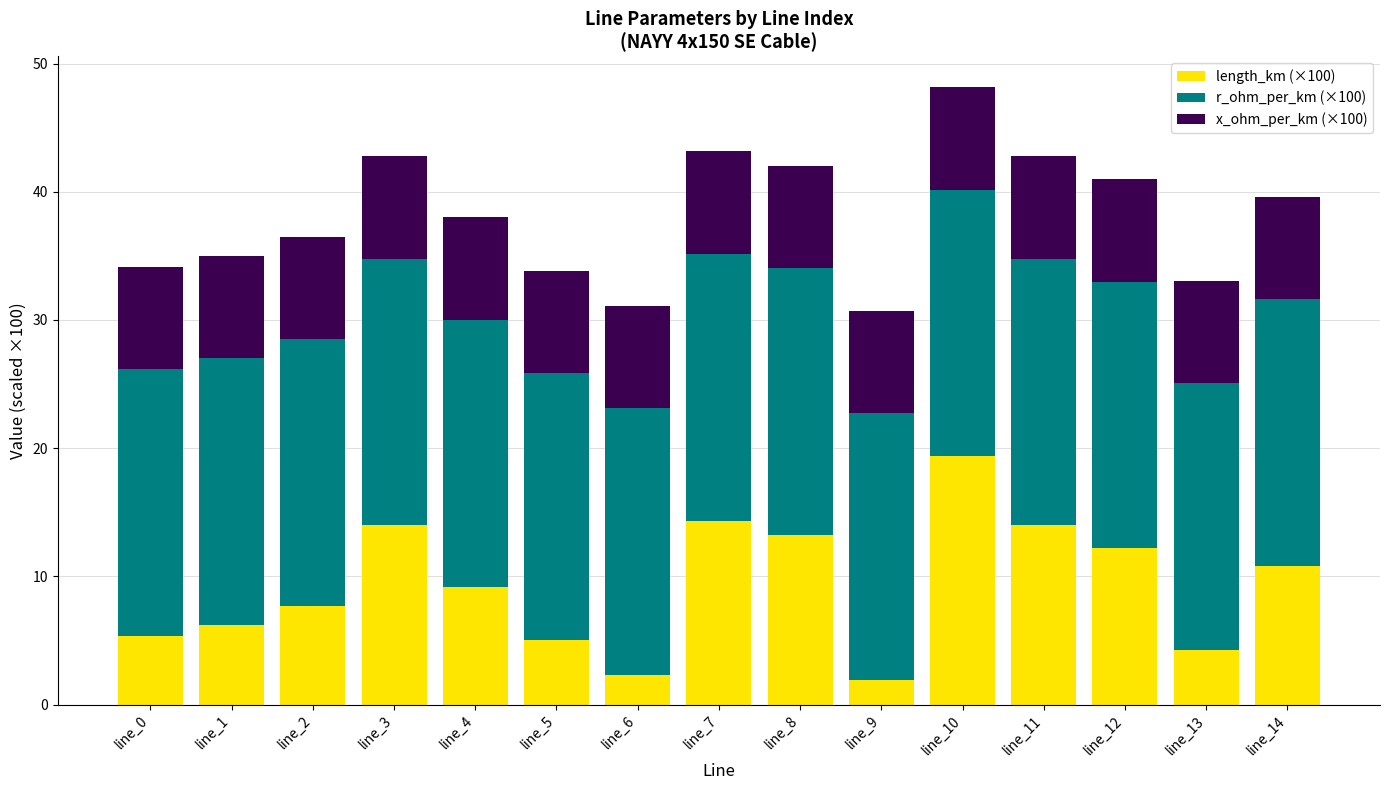

Which category has the highest value in the length_km (×100) series?

line_10